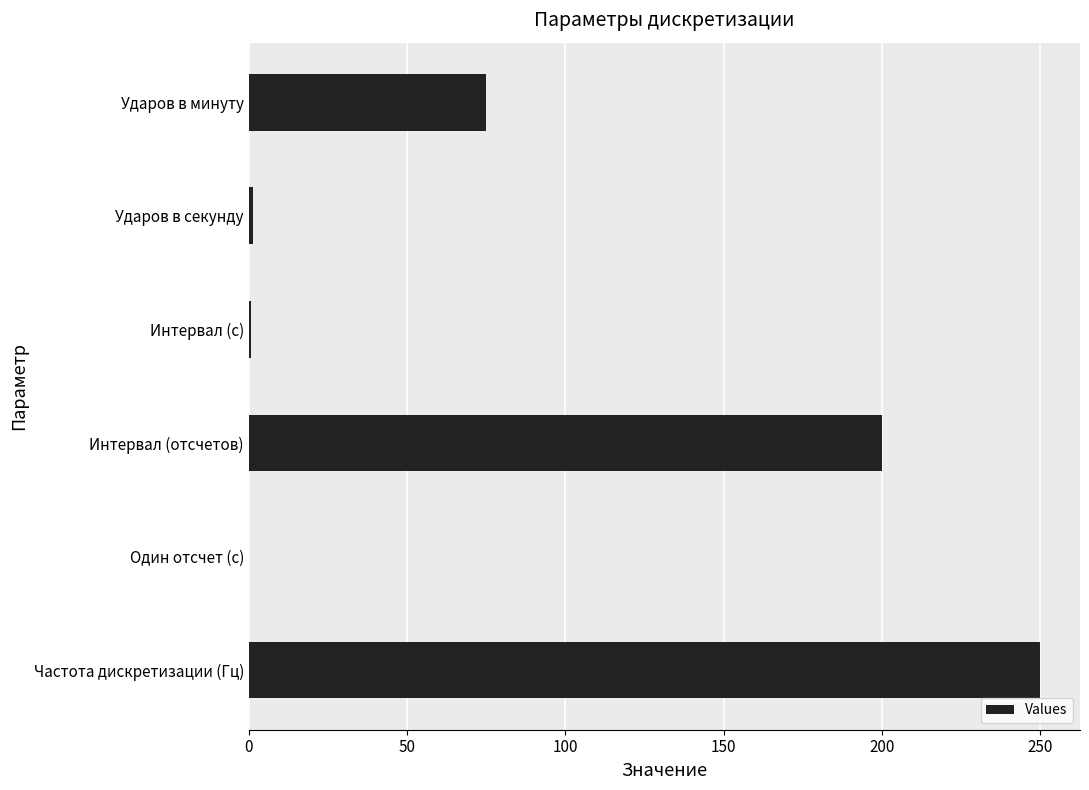

At which label is the value closest to 125?

Ударов в минуту